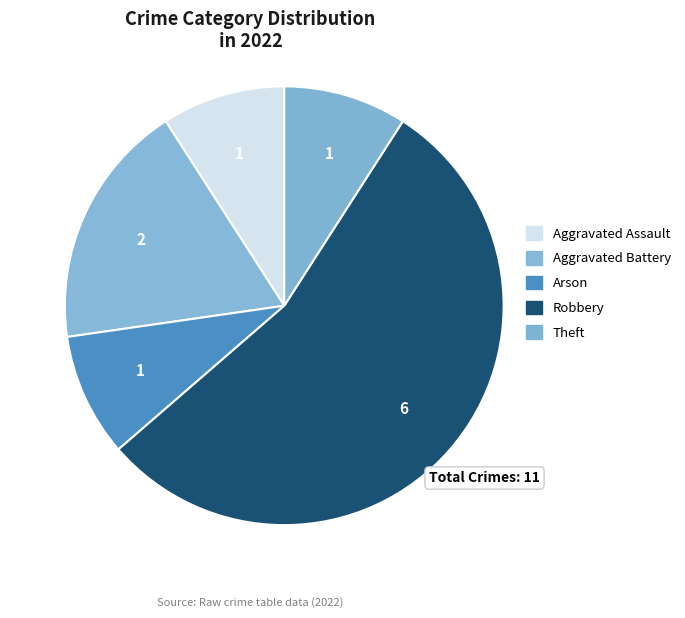

What is the largest slice in the pie chart?

Robbery